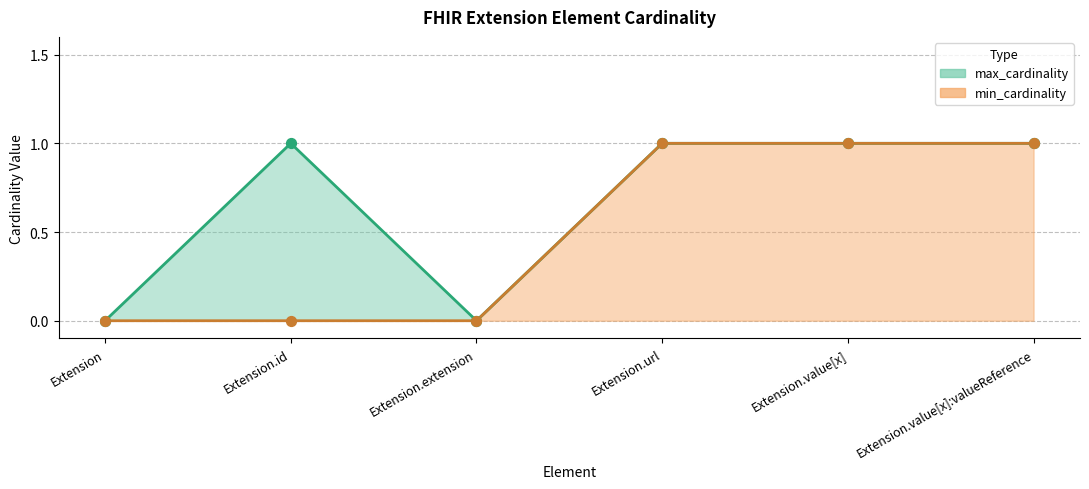

At how many categories does at least one series exceed 0?

4